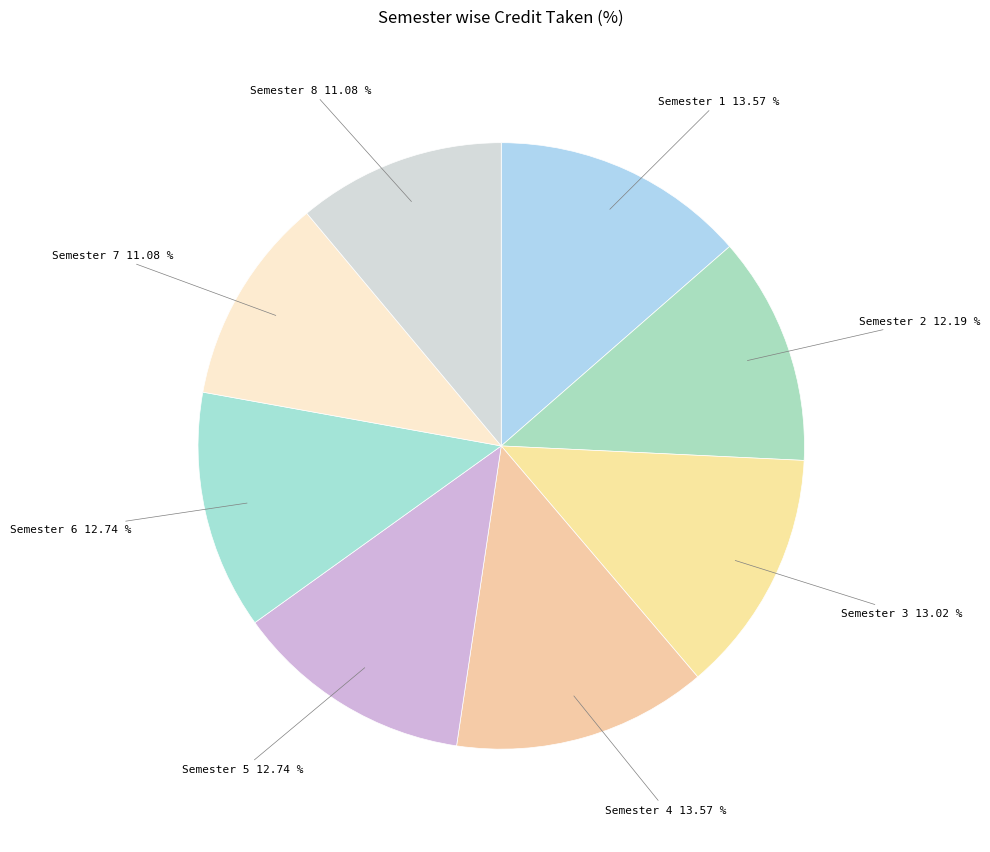

Between Semester 6 and Semester 4, which is larger?

Semester 4